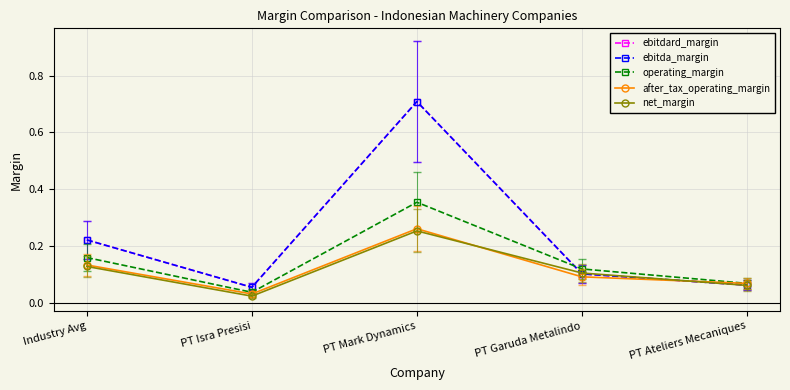

Where is ebitdard_margin nearest to the value 0?

PT Isra Presisi